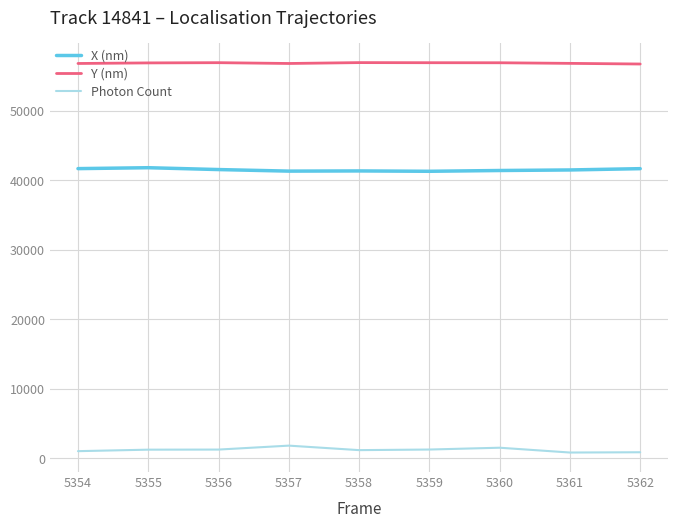

Rank the series by their maximum value, from highest to lowest.

Y (nm), X (nm), Photon Count